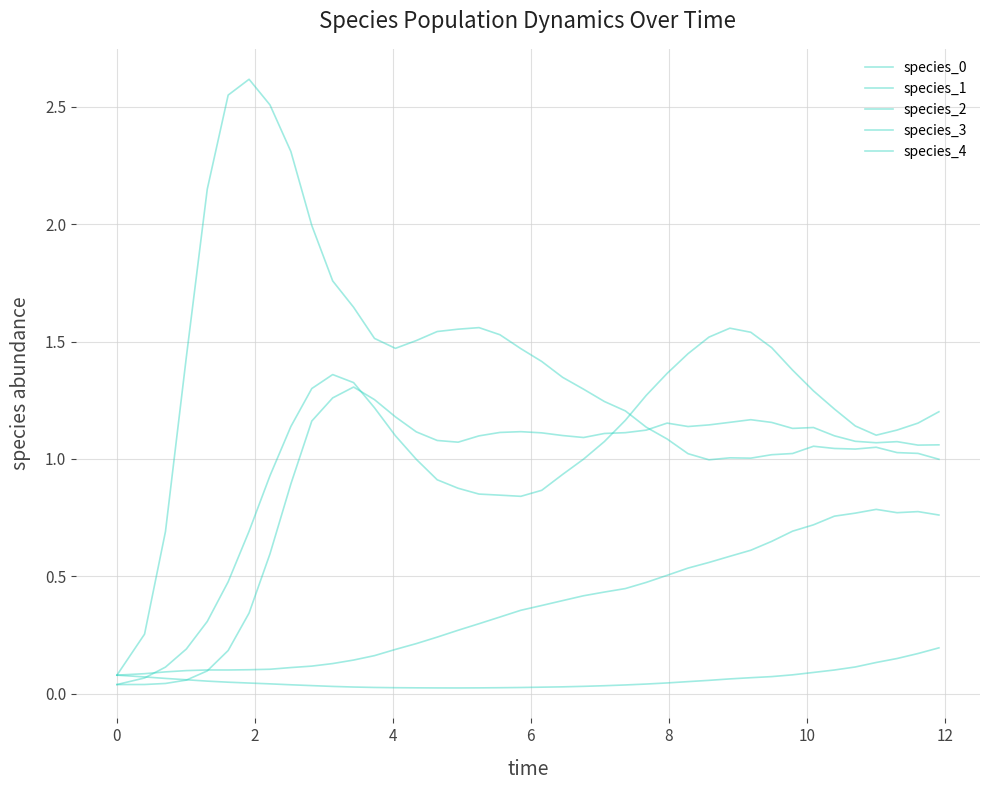

Does the chart have visible grid lines?

Yes